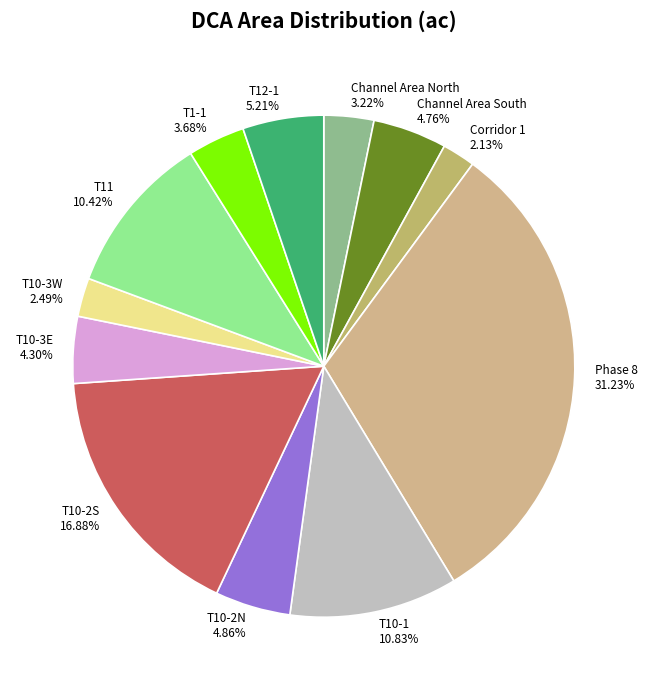

Does T10-2S represent more than half of the total?

No